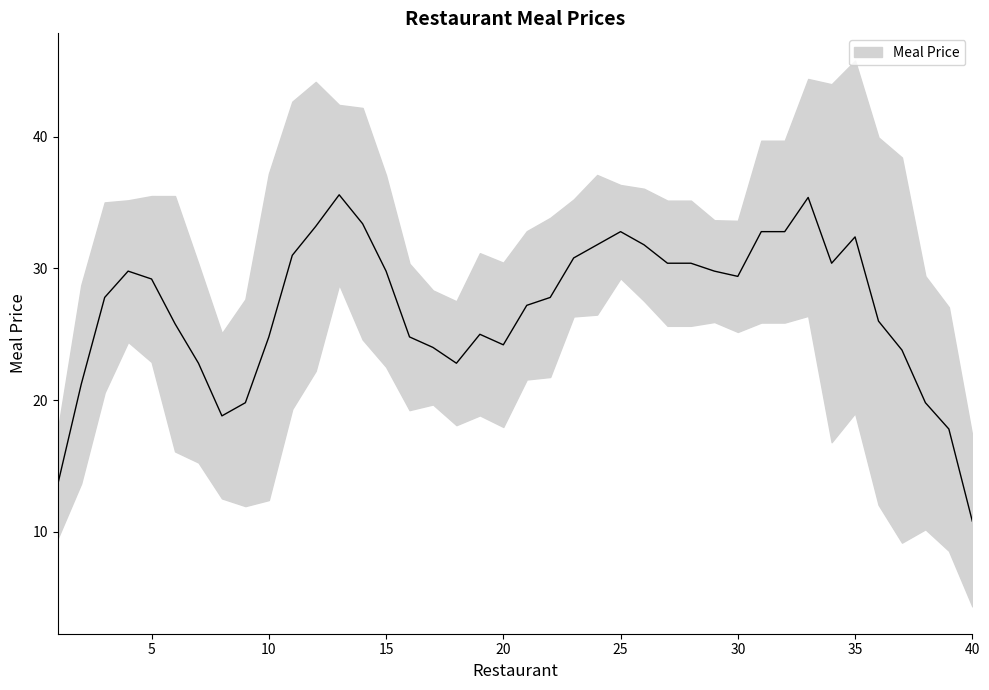

List the labels in order of value, largest first.

35, 12, 33, 13, 4, 26, 31, 37, 14, 25, 30, 5, 11, 21, 24, 23, 19, 3, 6, 27, 28, 40, 17, 29, 34, 15, 32, 9, 2, 16, 22, 7, 20, 1, 18, 39, 10, 38, 8, 36